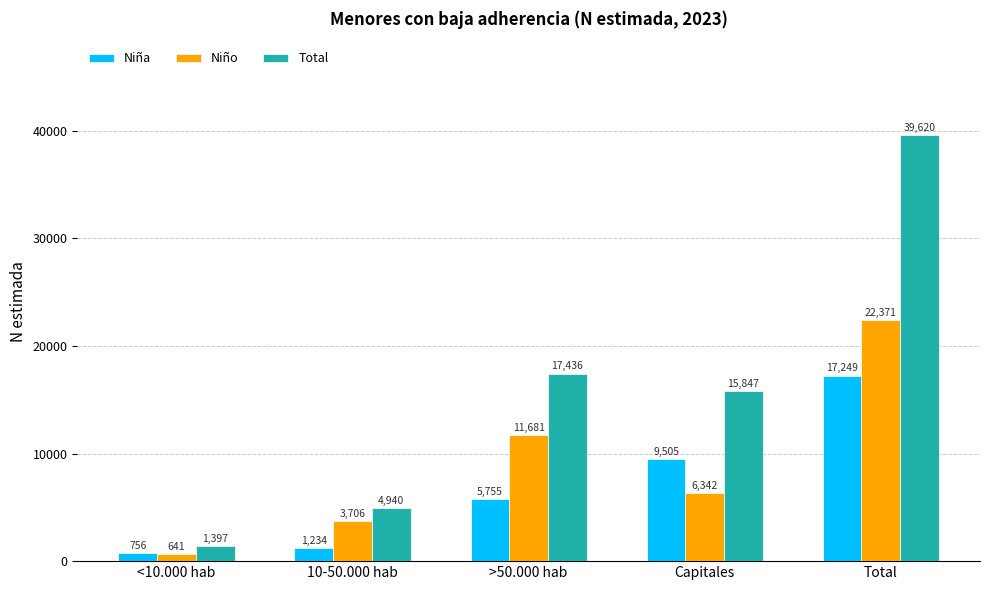

What is the value of the Niño bar at the 4th from the left?

6342